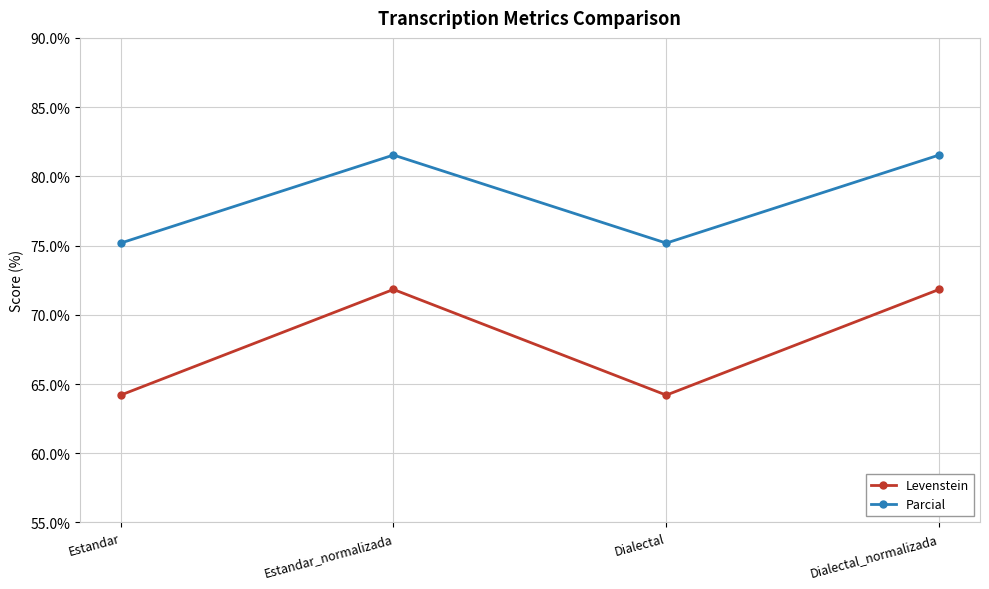

What is the highest value of the Parcial series?

81.5